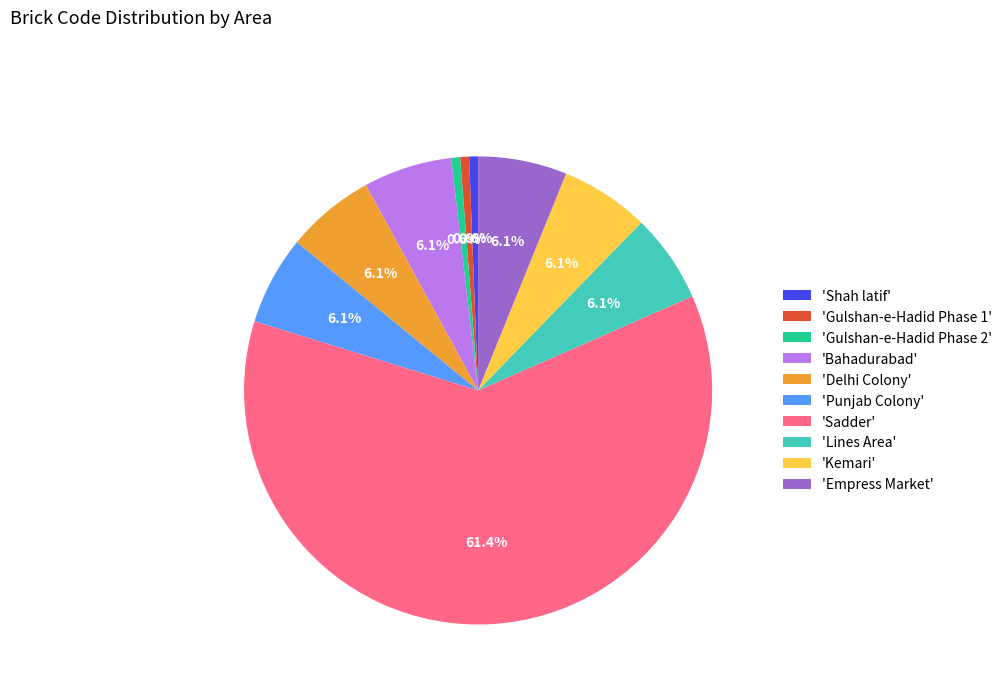

What portion of the pie excludes 'Gulshan-e-Hadid Phase 2'?

99.4%